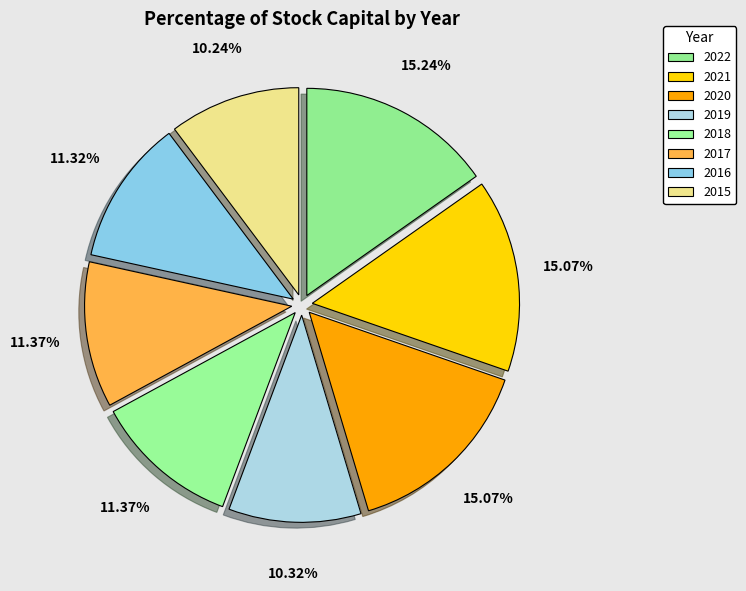

Is the sum of 2021 and 2019 greater than half?

No